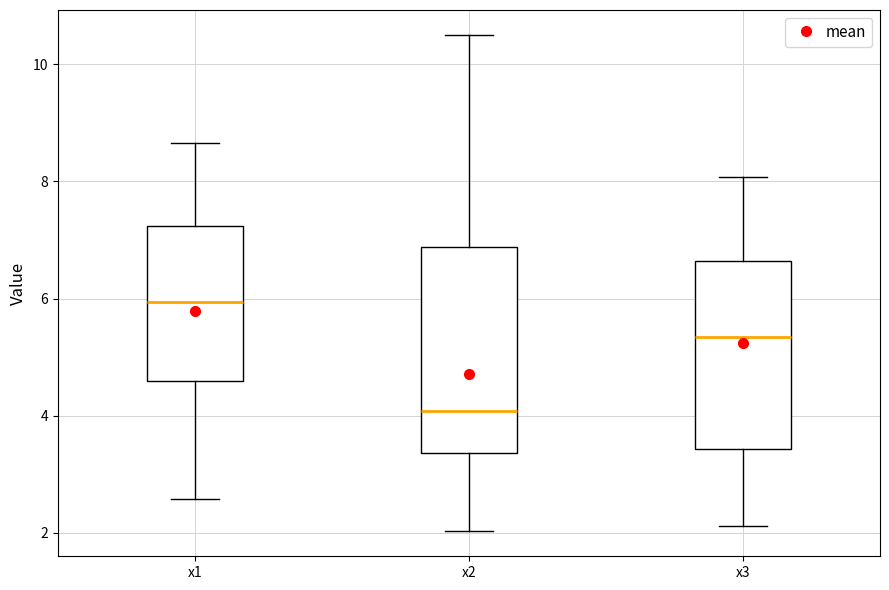

Reading left to right, read every box against the y-axis: the position of its median line, the range the box covers, and the ends of its whiskers. The values are not printed on the chart, so give them approximately, as read against the axis.

x1: median 6.0, box 4.6 to 7.2, whiskers 2.6 to 8.6
x2: median 4.0, box 3.4 to 6.8, whiskers 2.0 to 10.4
x3: median 5.4, box 3.4 to 6.6, whiskers 2.2 to 8.0